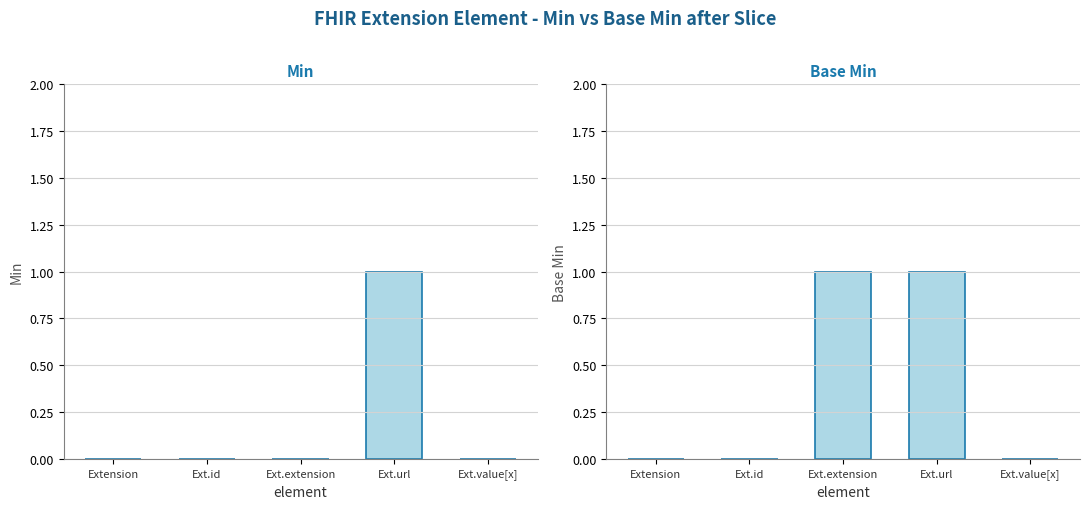

Does the chart contain any negative values?

No